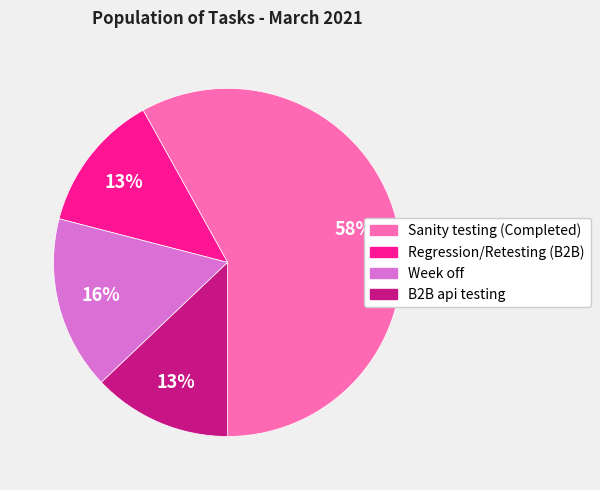

What percentage is the Sanity testing (Completed) slice, to the nearest percent?

58%